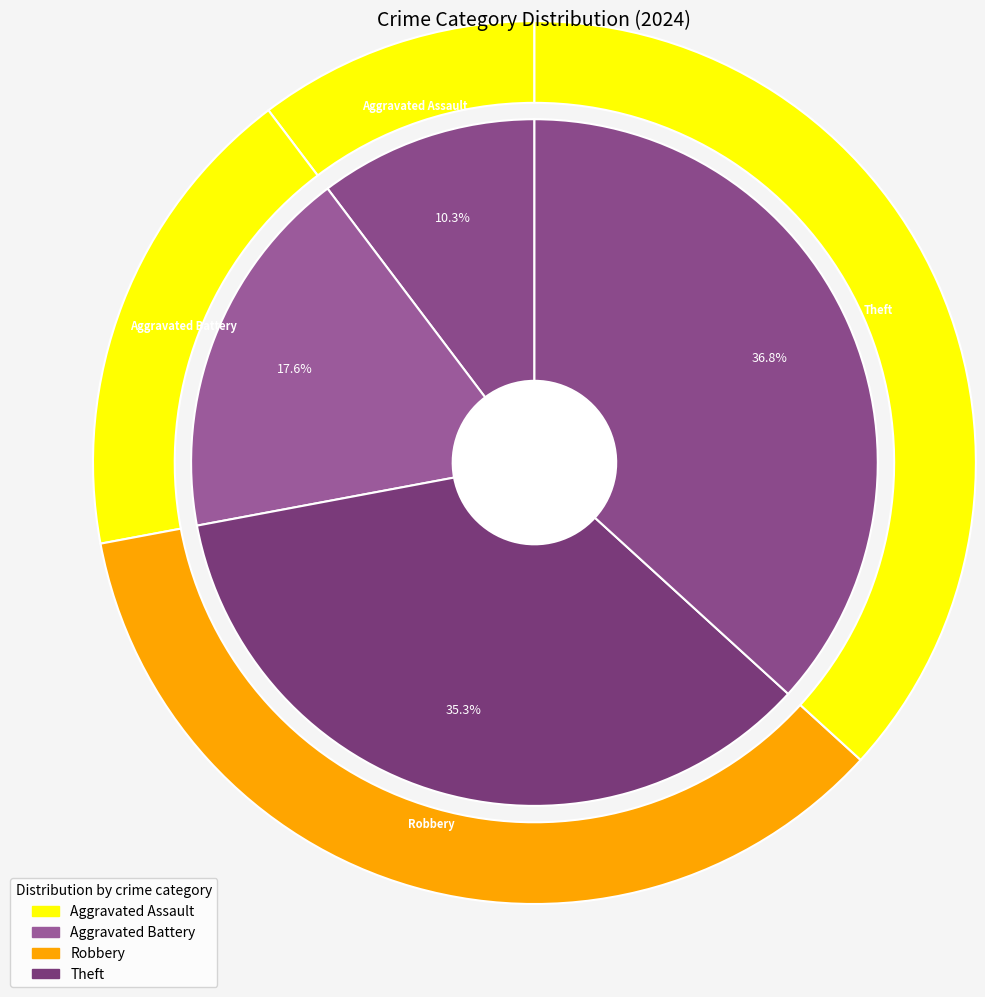

Which slice is the smallest?

Aggravated Assault